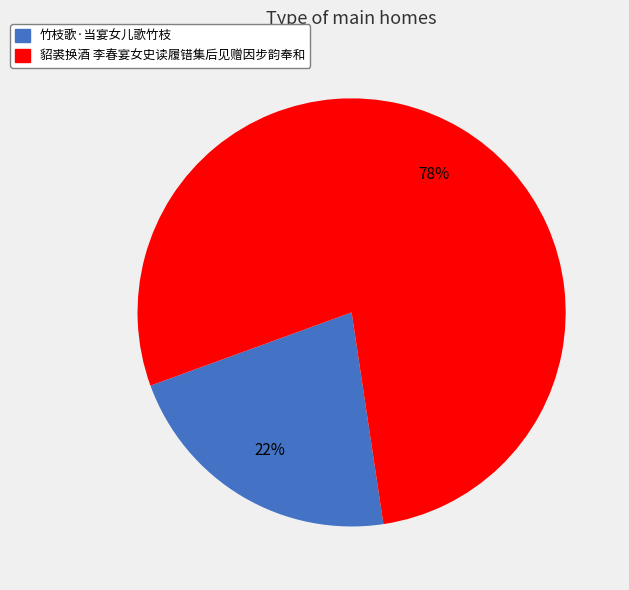

Which has a higher value, 竹枝歌·当宴女儿歌竹枝 or 貂裘换酒 李春宴女史读履错集后见赠因步韵奉和?

貂裘换酒 李春宴女史读履错集后见赠因步韵奉和